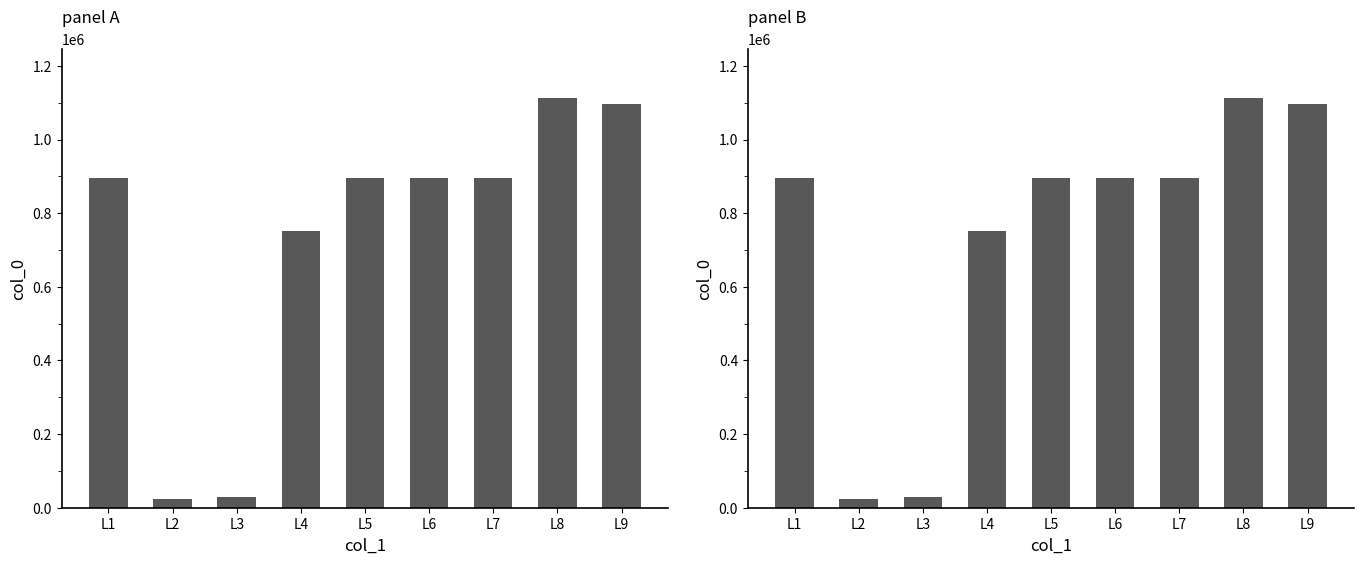

Does the chart contain any negative values?

No